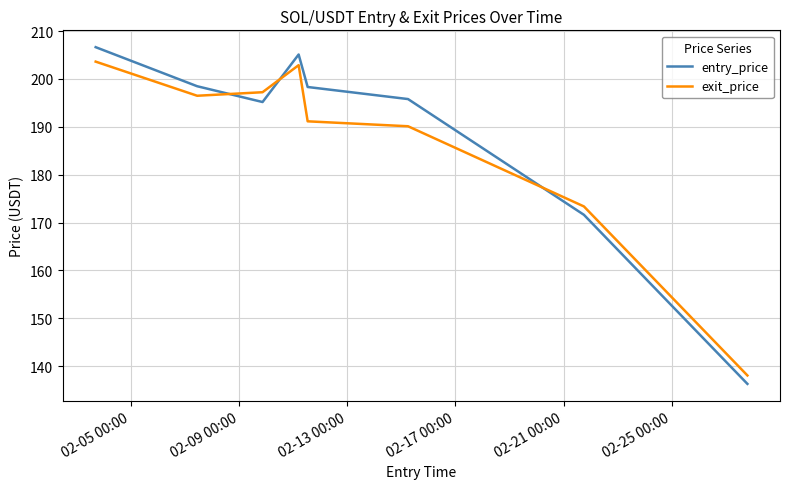

Which series ends up on top after the final intersection of entry_price and exit_price?

exit_price